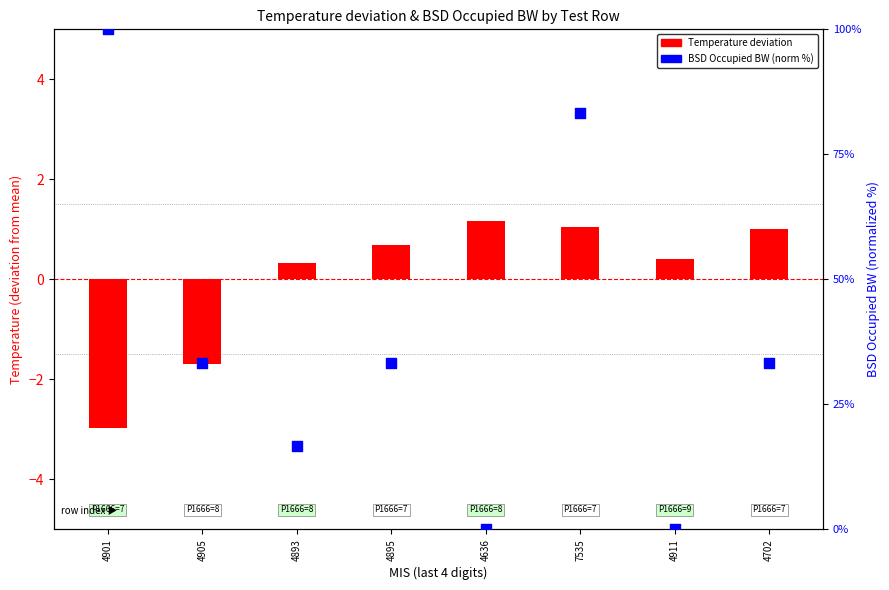

At how many categories does at least one series exceed 26?

5